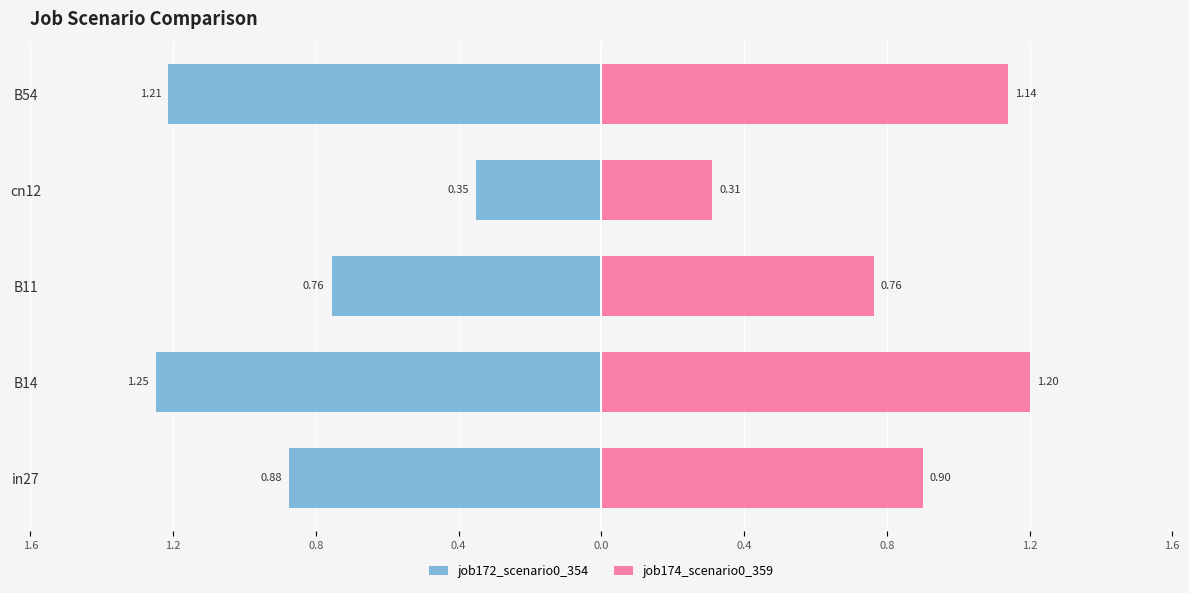

Is the value of job172_scenario0_354 at B14 greater than the value of job174_scenario0_359 at B11?

No